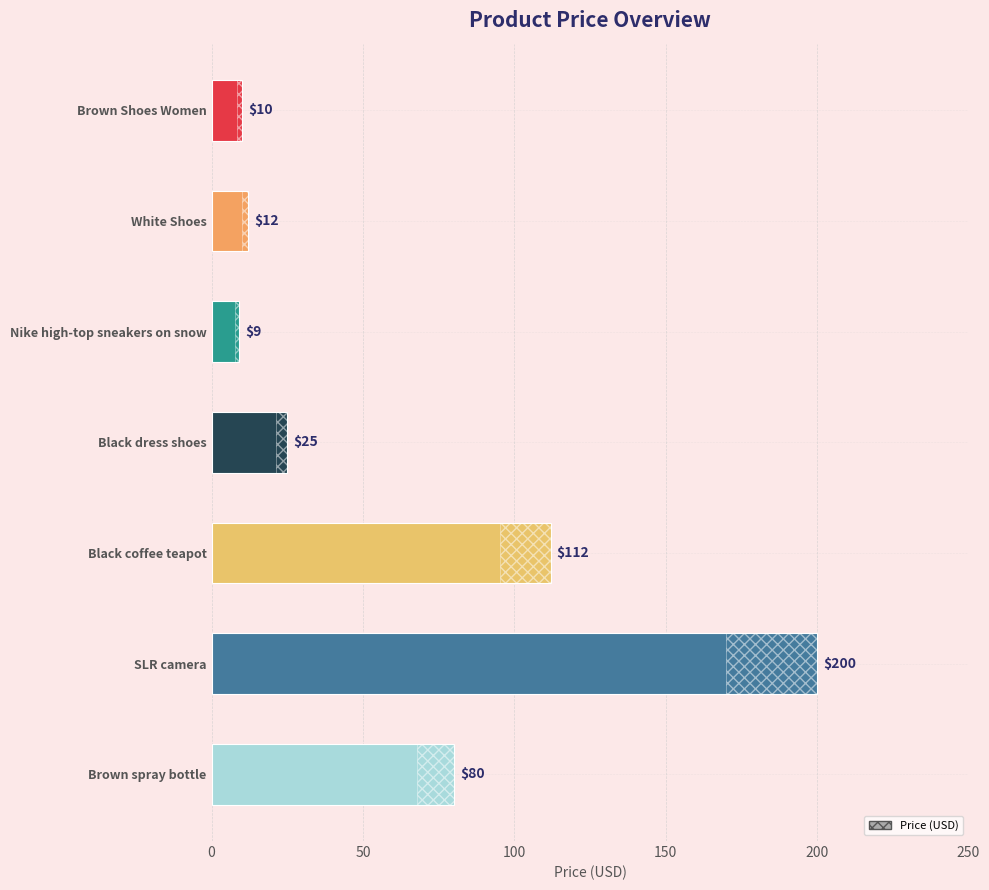

Reading top to bottom, transcribe all the data shown in this chart.

10	12	9	25	112	200	80